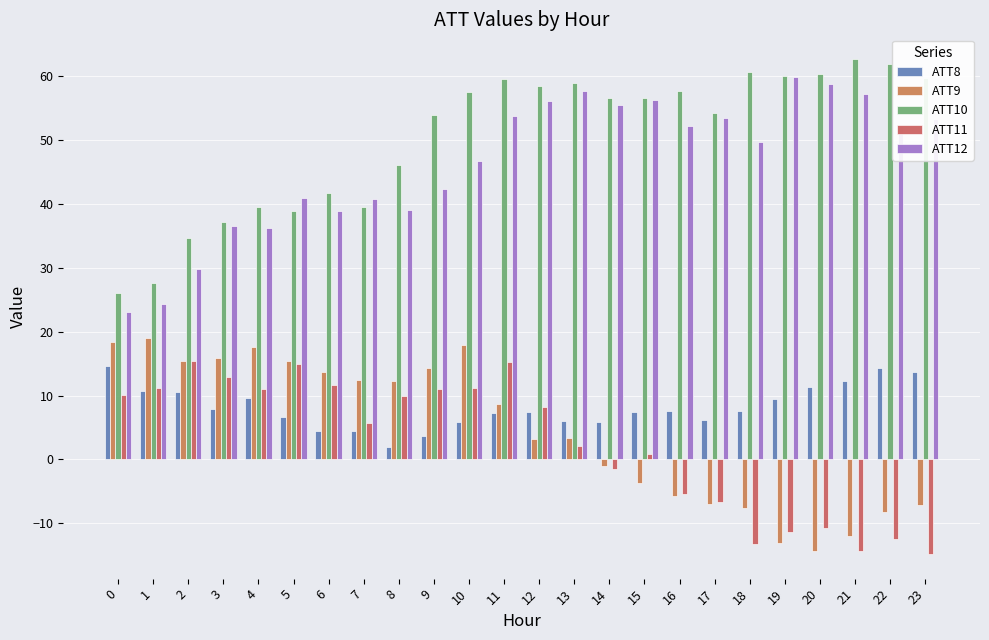

What is the average value of the ATT9 series?

4.5